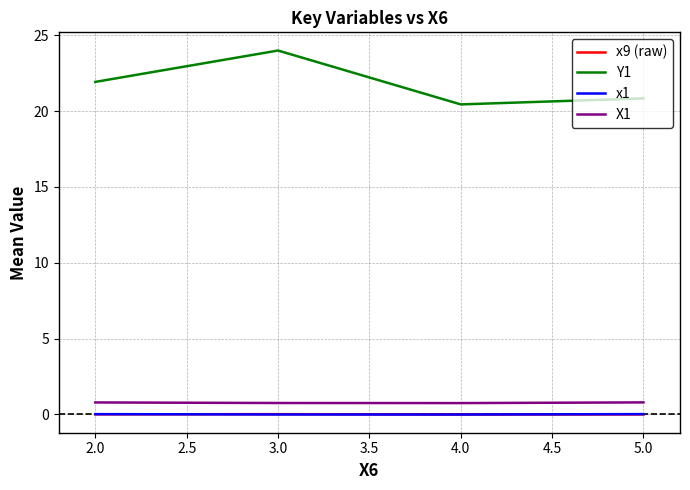

True or false: x9 (raw) and Y1 cross at least once.

False